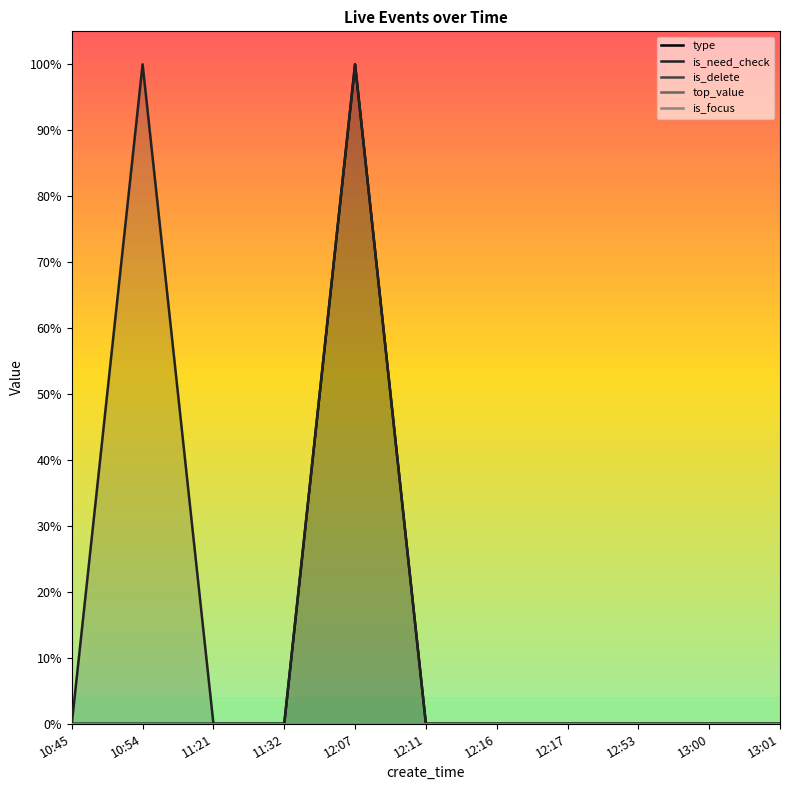

The value of is_focus at 12:17 is 0. True or false?

True